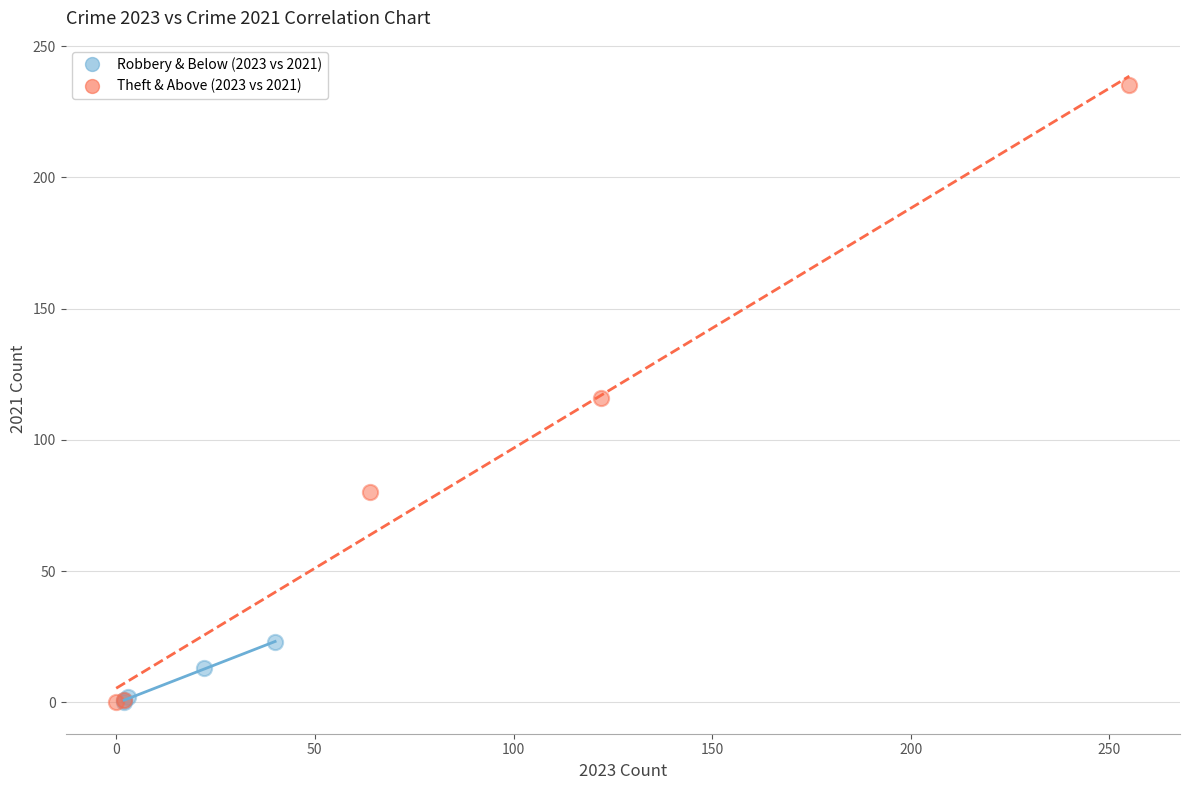

Which series contains the highest Y value?

Theft & Above (2023 vs 2021)